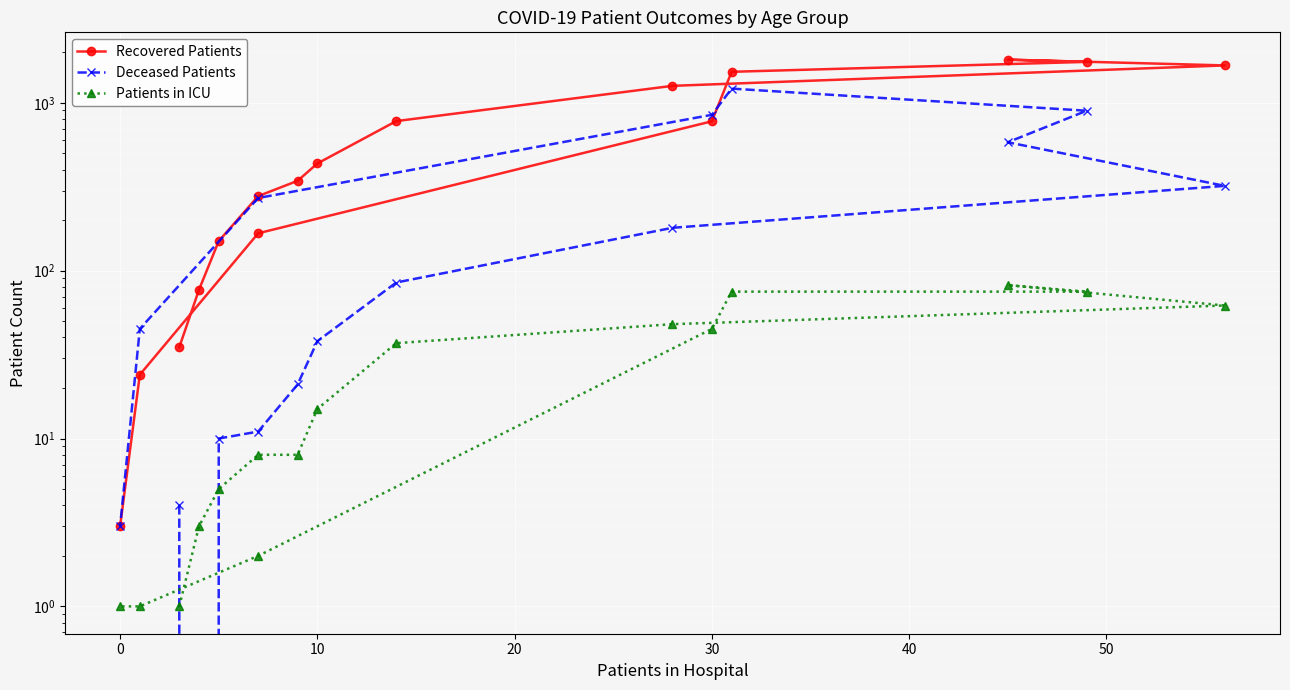

How many distinct data groups are displayed?

3